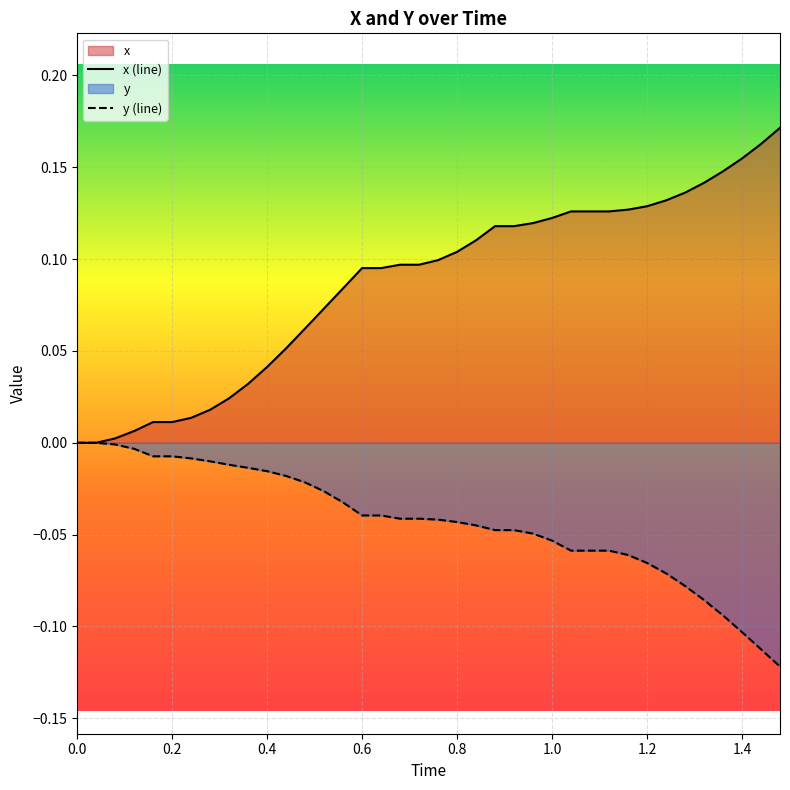

Reading right to left, transcribe all the data shown in this chart.

x (line): 0.2	0.2	0.2	0.1	0.1	0.1	0.1	0.1	0.1	0.1	0.1	0.1	0.1	0.1	0.1	0.1	0.1	0.1	0.1	0.1	0.1	0.1	0.1	0.1	0.1	0.1	0.1	0.0	0.0	0.0	0.0	0.0	0.0	0.0	0.0	0.0	0.0	0.0
y (line): -0.1	-0.1	-0.1	-0.1	-0.1	-0.1	-0.1	-0.1	-0.1	-0.1	-0.1	-0.1	-0.1	-0.0	-0.0	-0.0	-0.0	-0.0	-0.0	-0.0	-0.0	-0.0	-0.0	-0.0	-0.0	-0.0	-0.0	-0.0	-0.0	-0.0	-0.0	-0.0	-0.0	-0.0	-0.0	-0.0	0.0	0.0